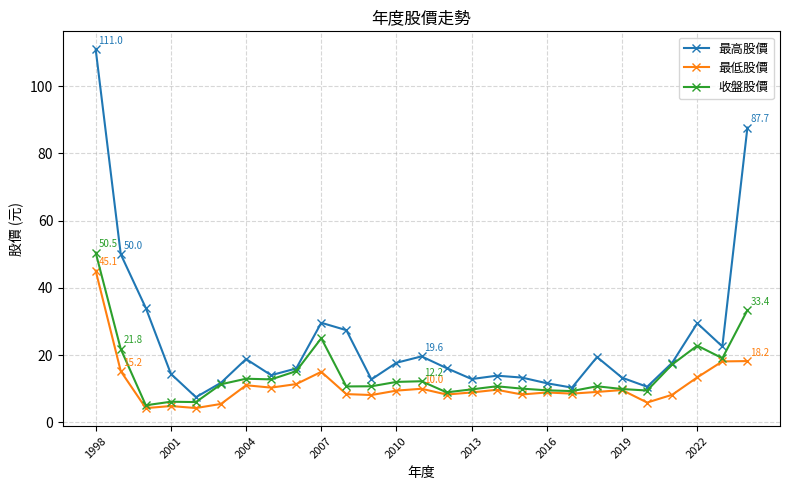

Which series has the widest spread of values?

最高股價